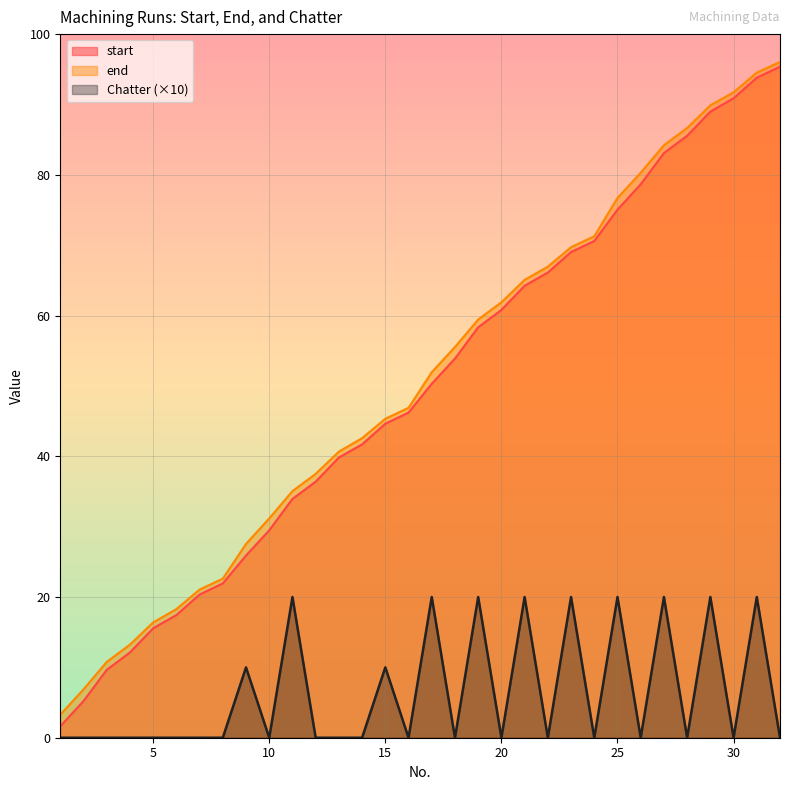

Reading left to right, list all the values displayed in this chart.

start: 1.6	5.2	9.6	12.1	15.6	17.4	20.4	21.9	25.9	29.5	33.9	36.4	39.8	41.7	44.6	46.2	50.3	53.9	58.3	60.8	64.2	66.1	69.0	70.6	75.0	78.7	83.1	85.5	89.0	90.9	93.8	95.4
end: 3.3	6.9	10.8	13.2	16.4	18.3	21.1	22.6	27.5	31.2	35.0	37.5	40.7	42.6	45.3	46.9	52.0	55.5	59.4	61.9	65.1	66.9	69.7	71.3	76.7	80.3	84.2	86.7	89.9	91.7	94.5	96.0
Chatter: 0.0	0.0	0.0	0.0	0.0	0.0	0.0	0.0	10.0	0.0	20.0	0.0	0.0	0.0	10.0	0.0	20.0	0.0	20.0	0.0	20.0	0.0	20.0	0.0	20.0	0.0	20.0	0.0	20.0	0.0	20.0	0.0